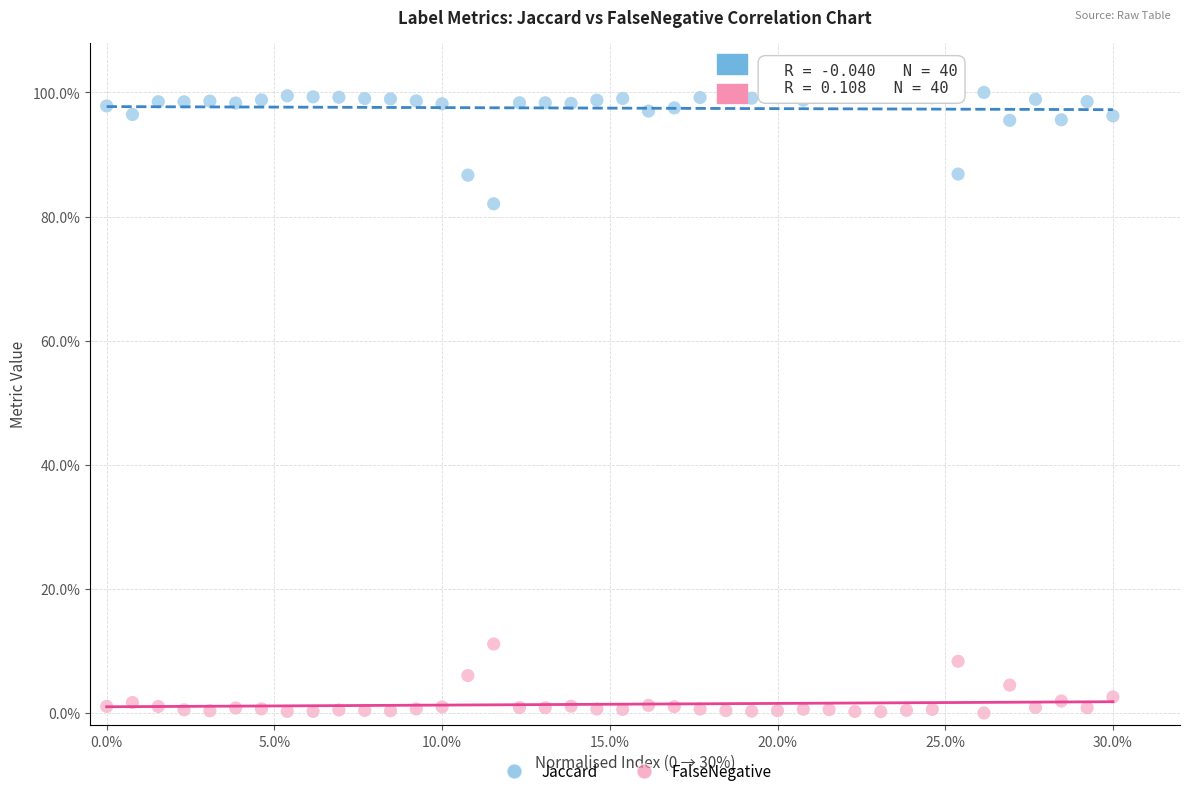

Which series contains the lowest Y value?

FalseNegative